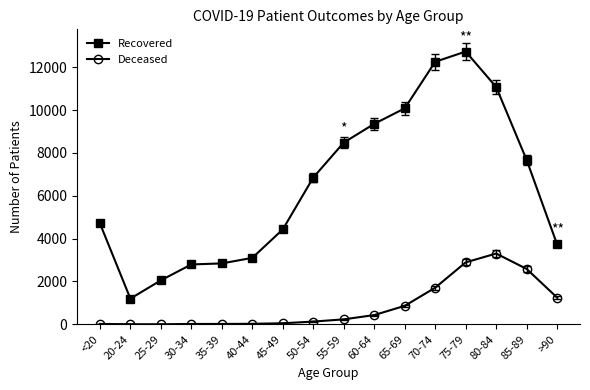

At which category does the chart reach its peak across all series?

75-79